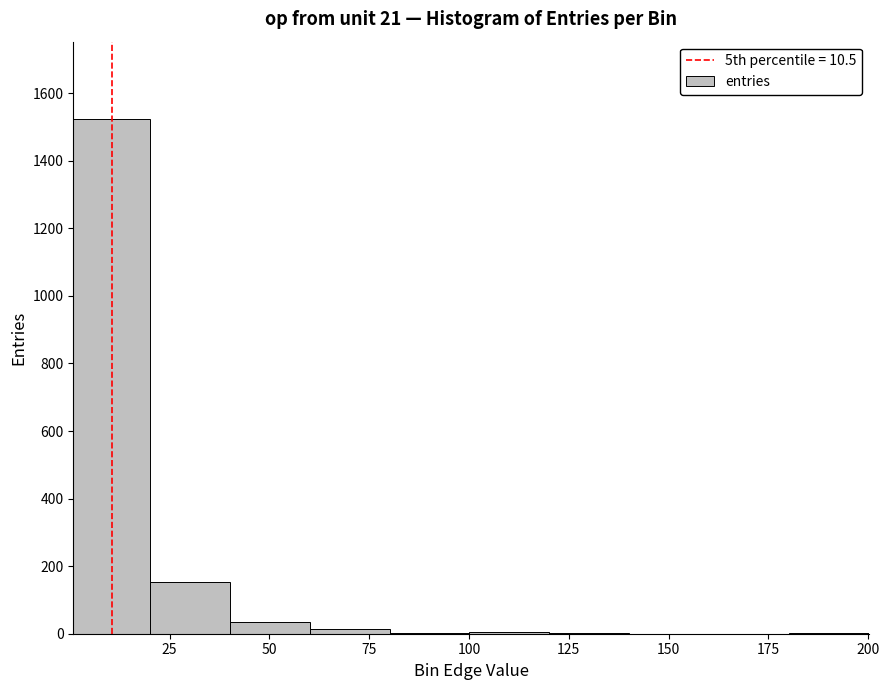

Around what value on the x-axis is the tallest bar? Give the approximate position of its centre, as read against the axis.

10